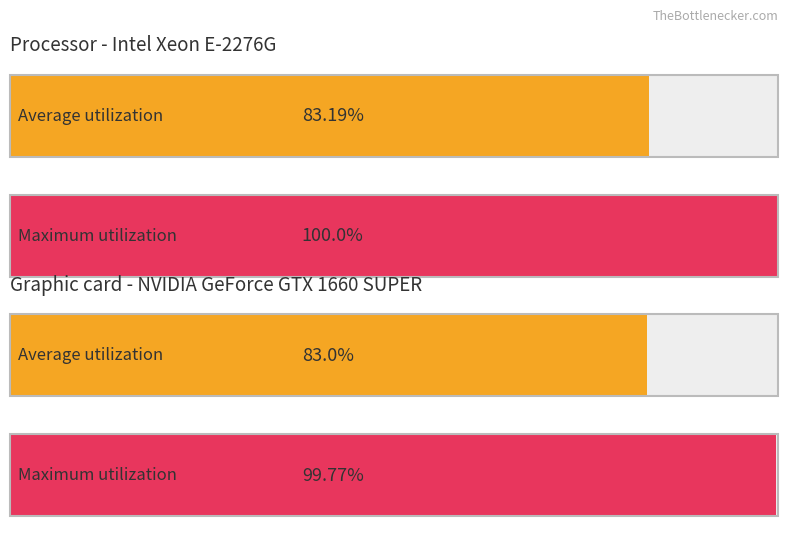

The value of Maximum utilization at 9 is 20.6. True or false?

False